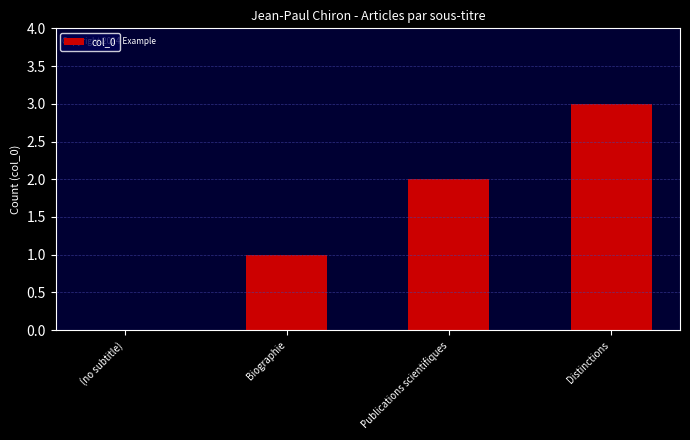

Is it true that the value at (no subtitle) is -1?

False